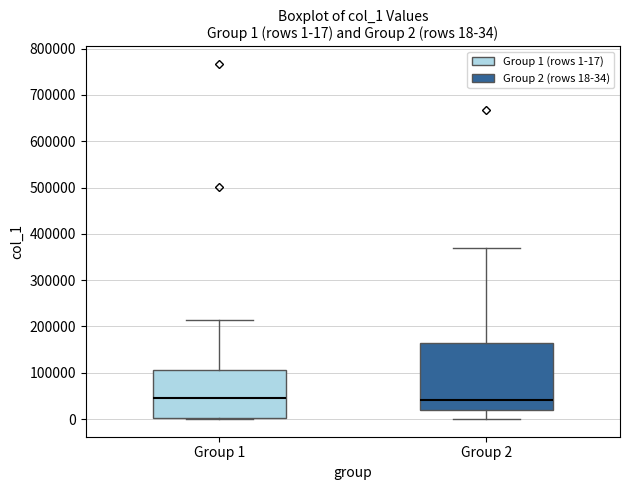

Comparing the boxes themselves (not the whiskers), which one is the tallest?

Group 2